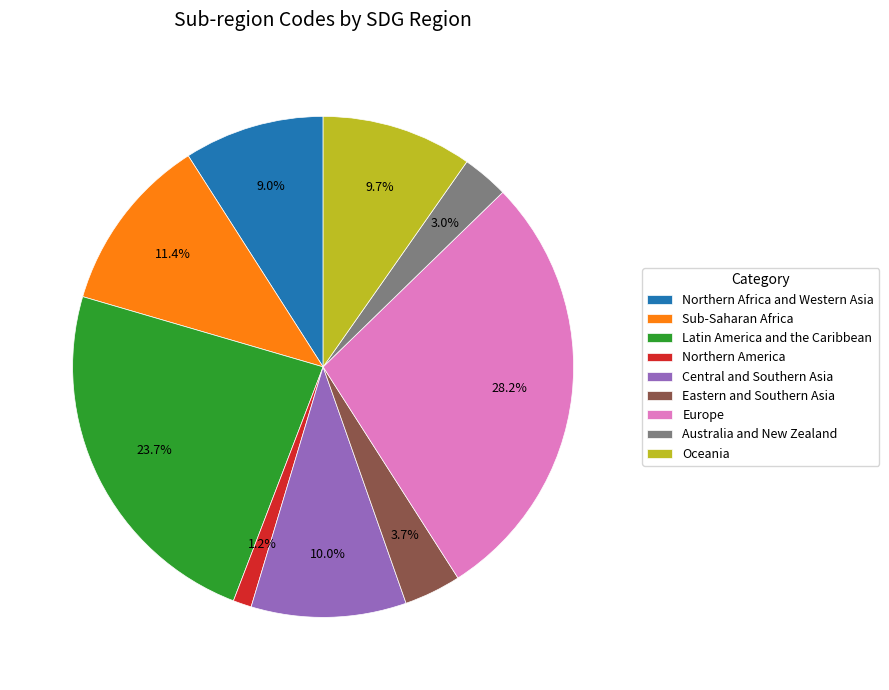

Combined, what portion of the pie is Sub-Saharan Africa and Central and Southern Asia?

21.4%